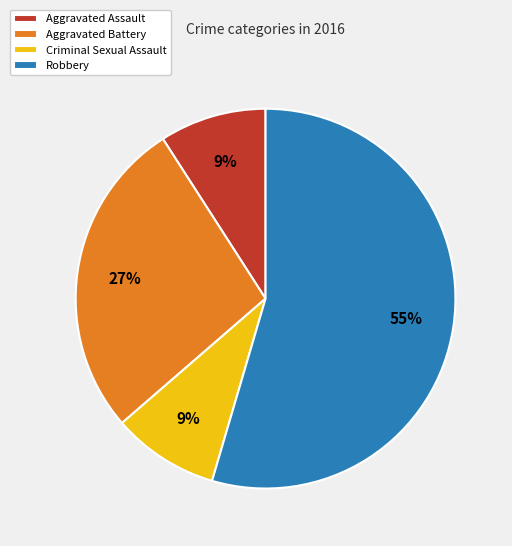

Combined, do Aggravated Assault and Robbery account for over 50%?

Yes